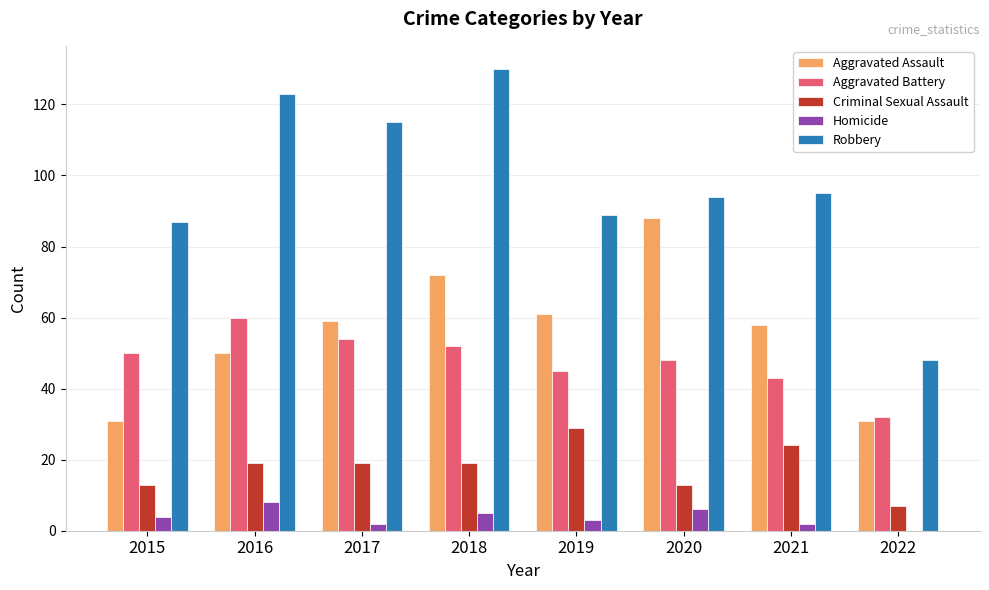

Is it true that Homicide equals 2 at 2021?

True